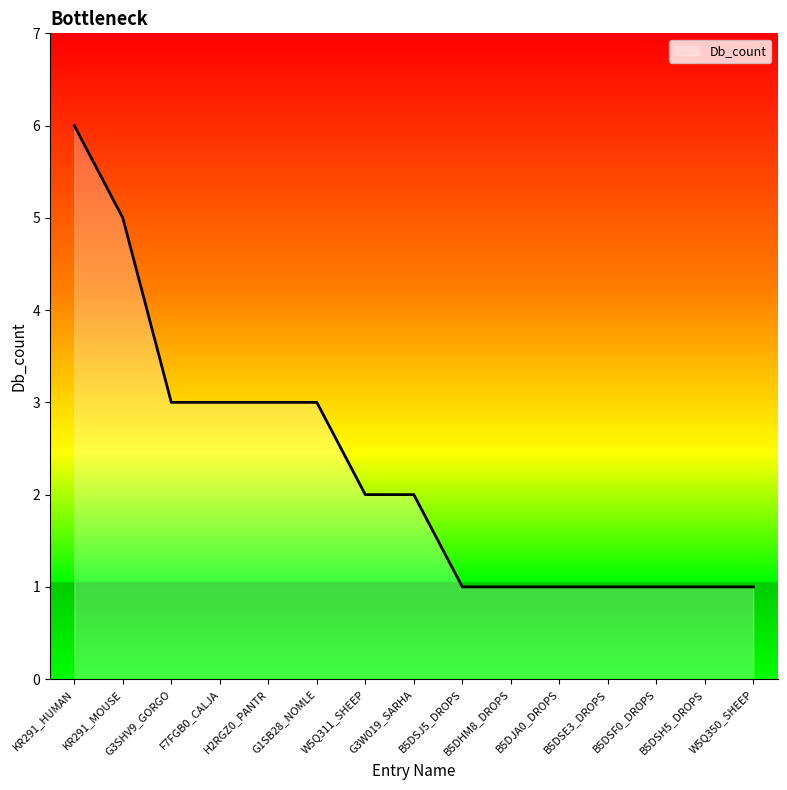

What is the minimum value shown in the chart?

1